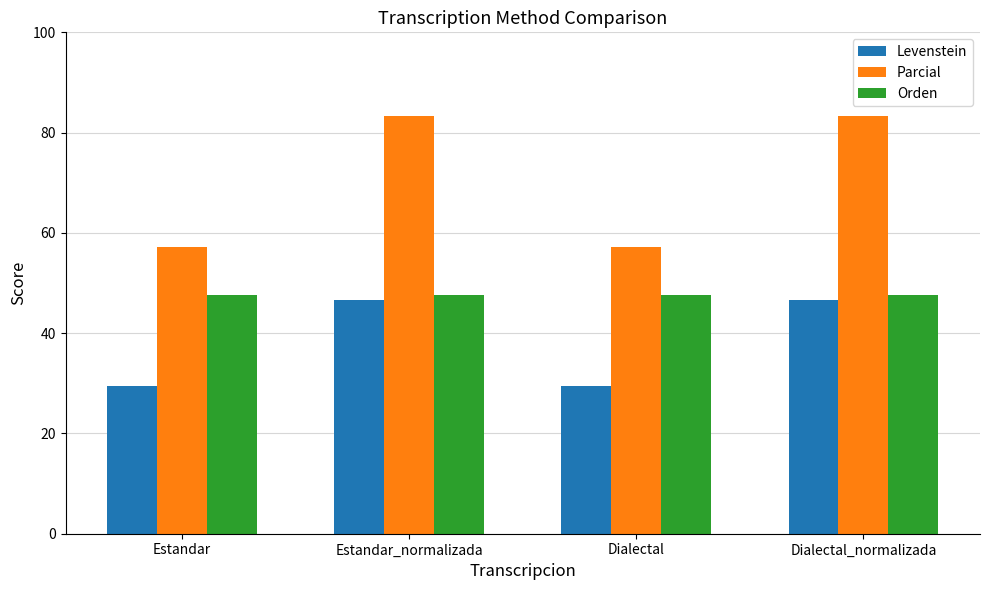

What is the spread (max minus min) of values at Dialectal_normalizada?

36.7